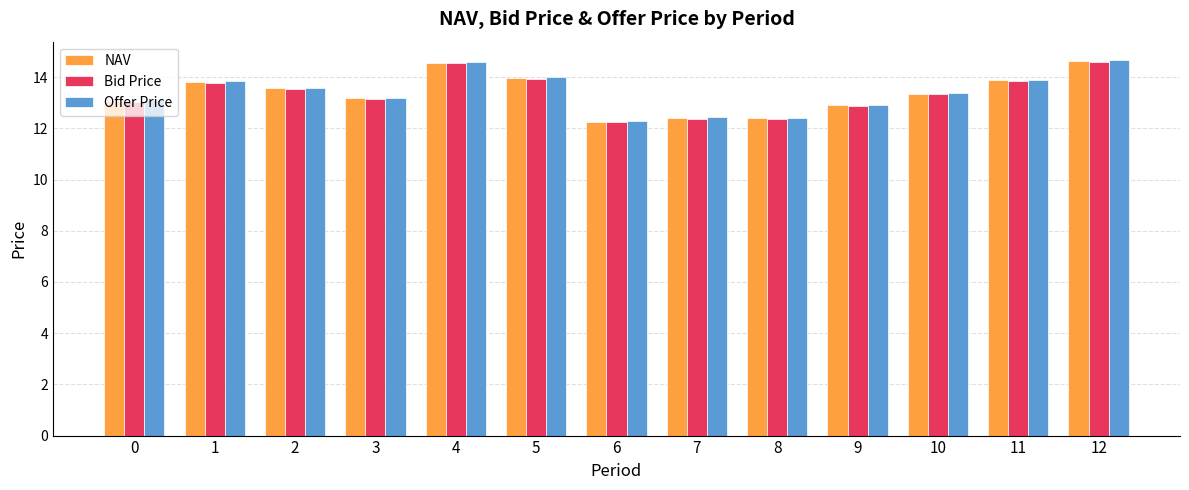

Is the value of NAV at 5 greater than the value of Offer Price at 10?

Yes